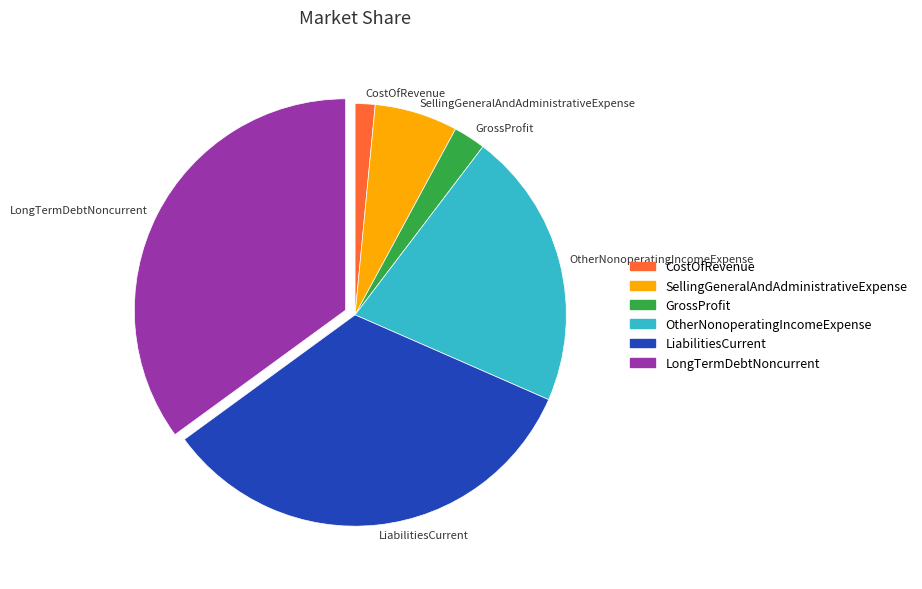

Does CostOfRevenue represent more than half of the total?

No